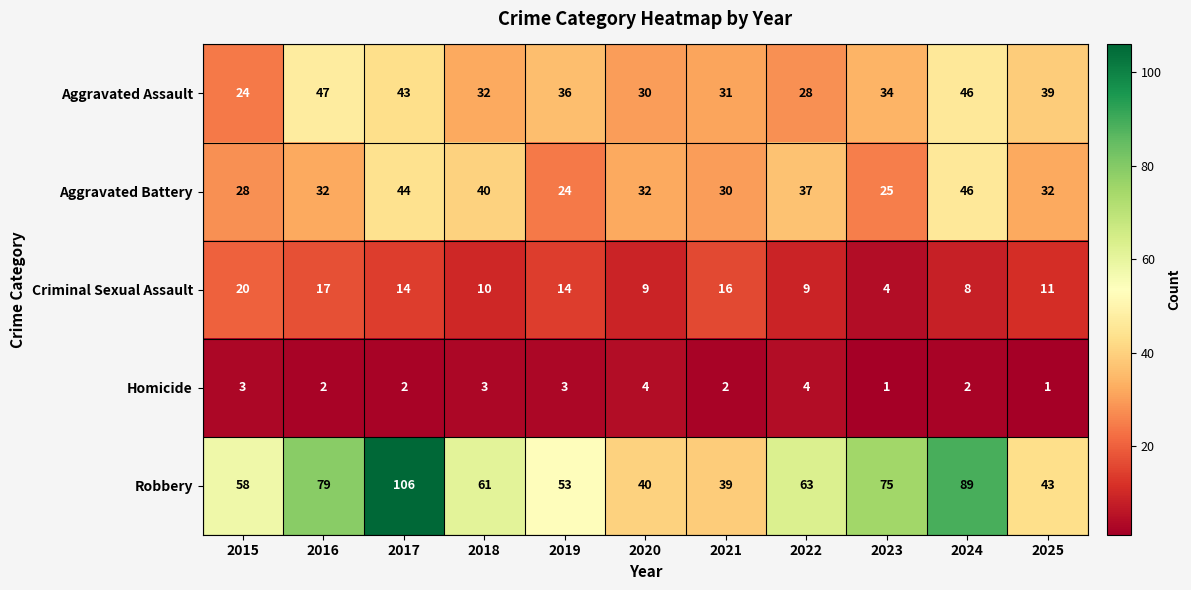

What is the difference between the second highest and second lowest values in the Aggravated Battery series?

19